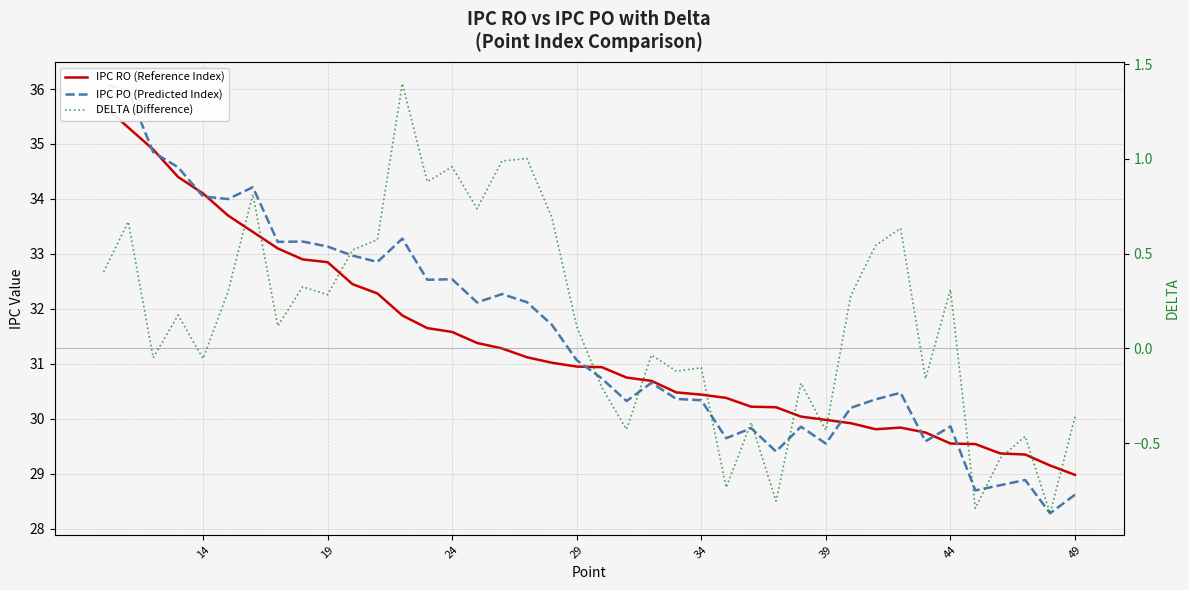

How many lines are shown in the chart?

3